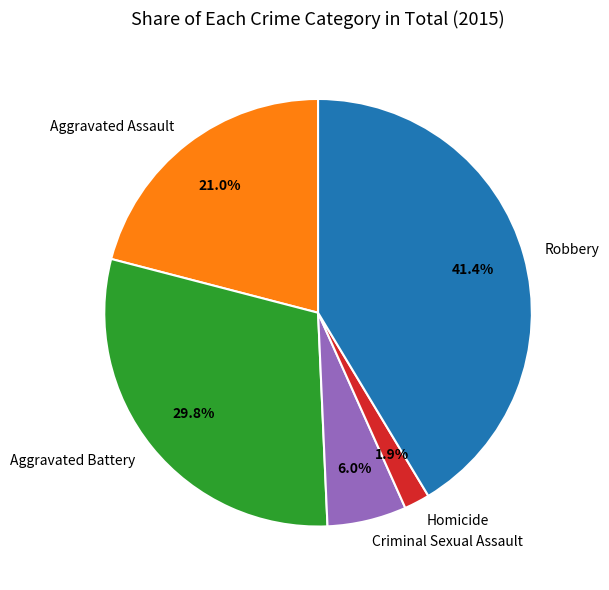

Rank the categories by value from highest to lowest.

Robbery, Aggravated Battery, Aggravated Assault, Criminal Sexual Assault, Homicide